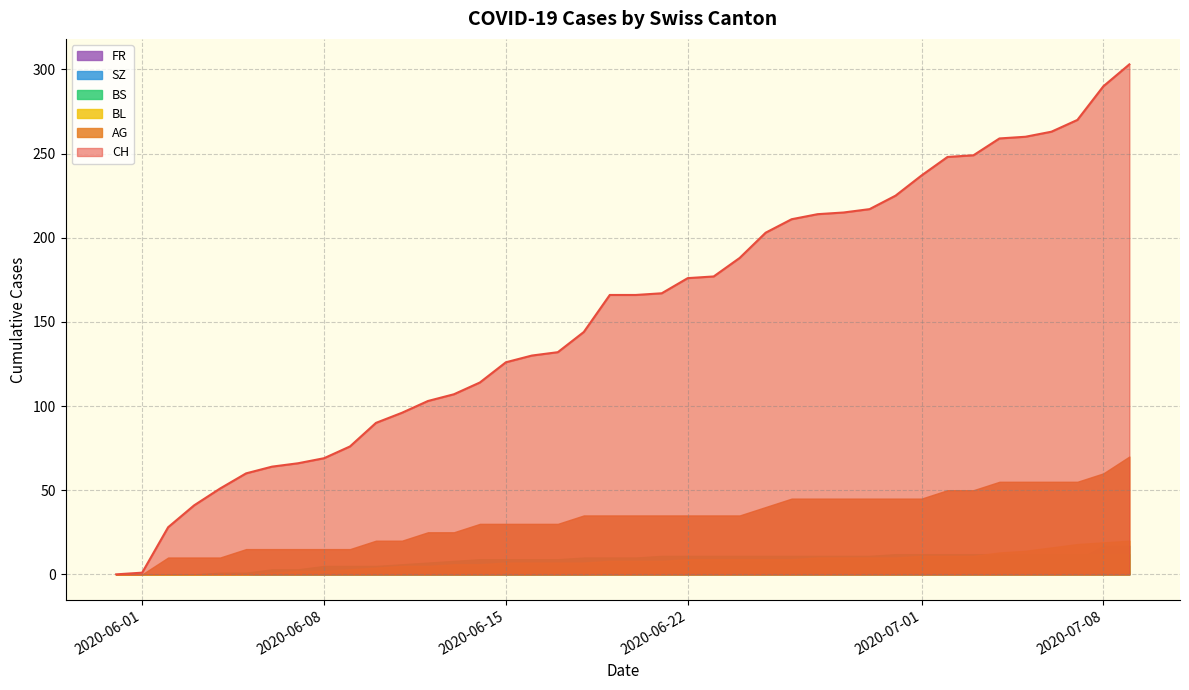

True or false: SZ and BS cross at least once.

True